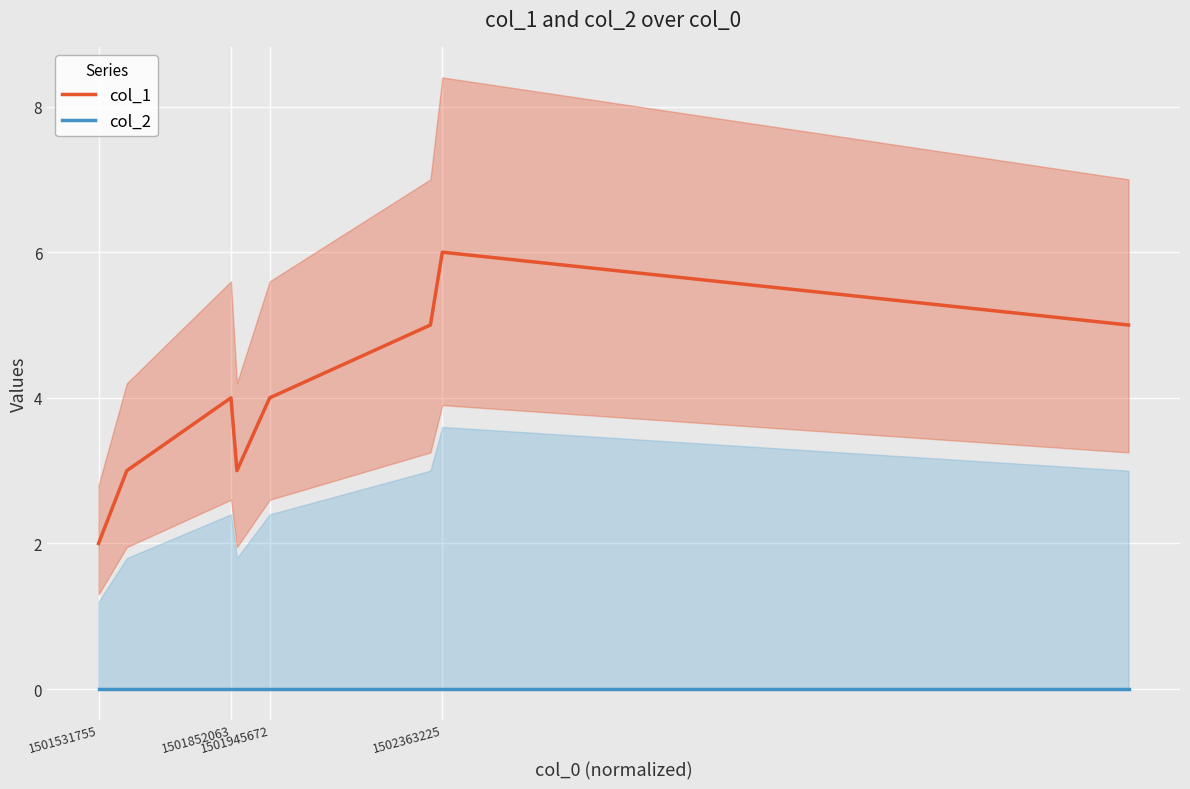

True or false: col_1 and col_2 intersect in this chart.

False